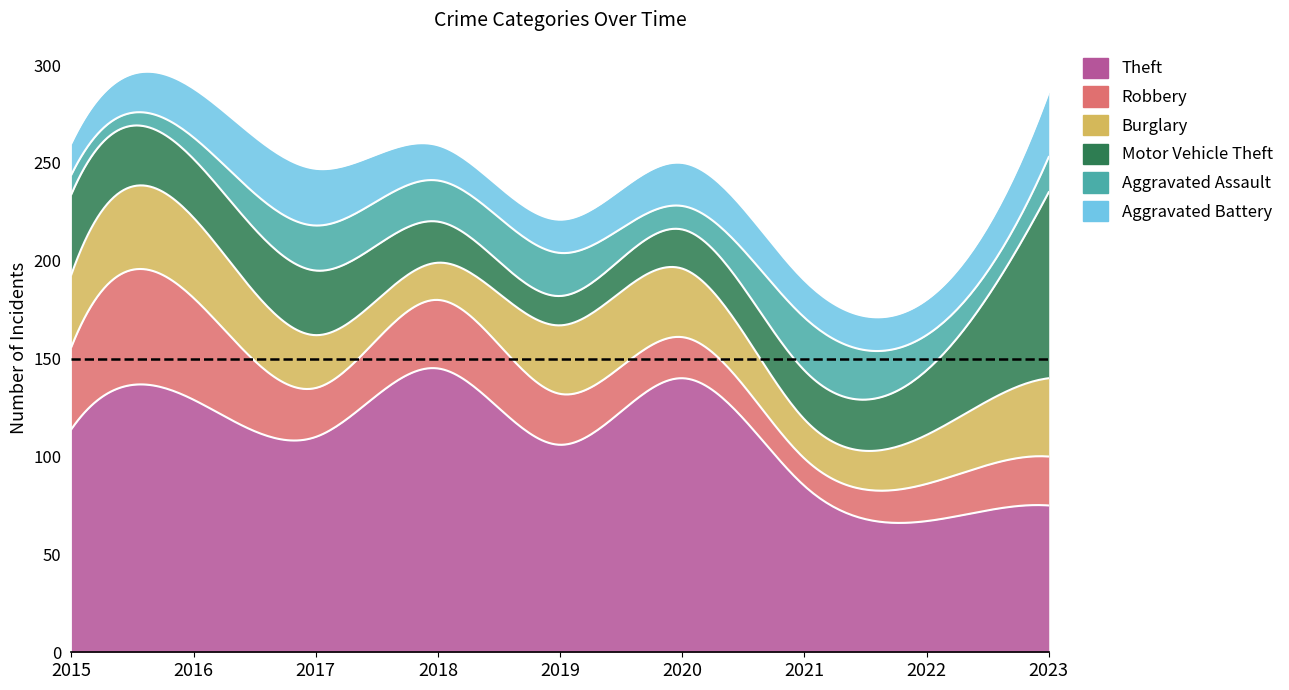

What are all the series names shown in the legend?

Theft, Robbery, Burglary, Motor Vehicle Theft, Aggravated Assault, Aggravated Battery